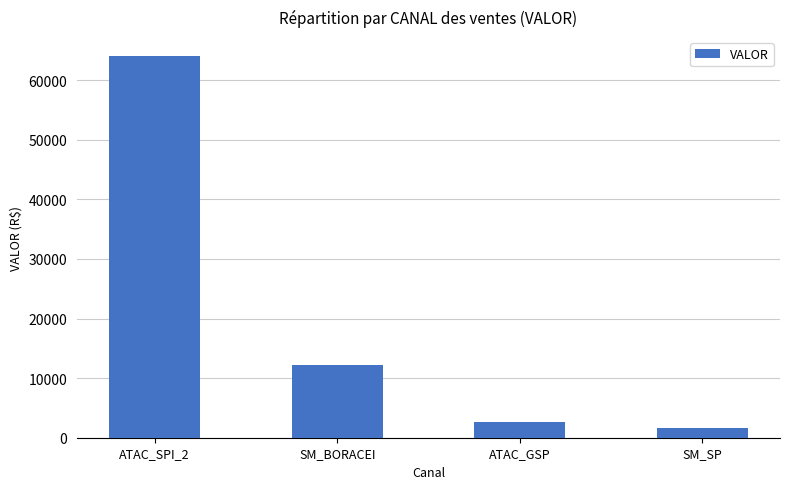

What is the difference between the maximum and minimum values?

62329.1